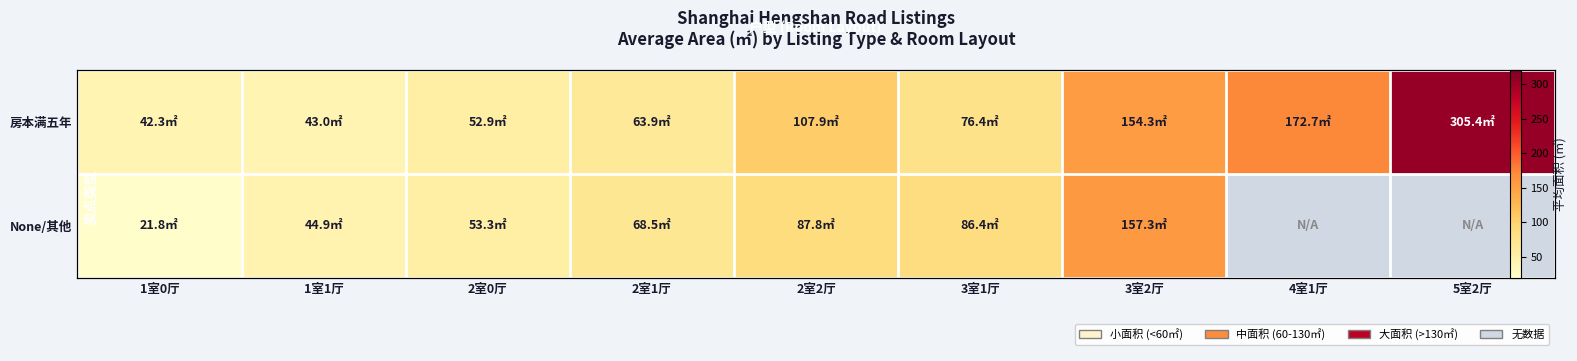

Read the 房本满五年 value at 1室0厅.

42.3